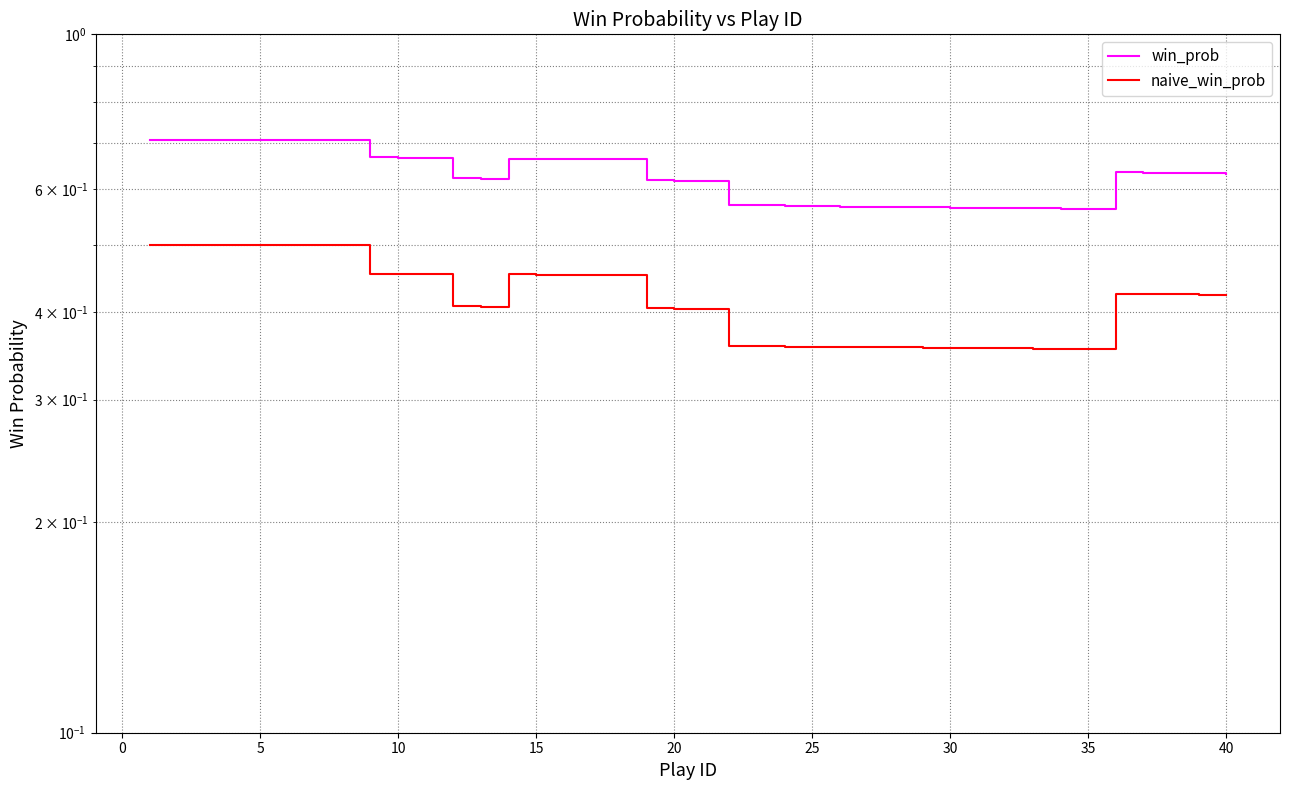

True or false: naive_win_prob and win_prob intersect in this chart.

False